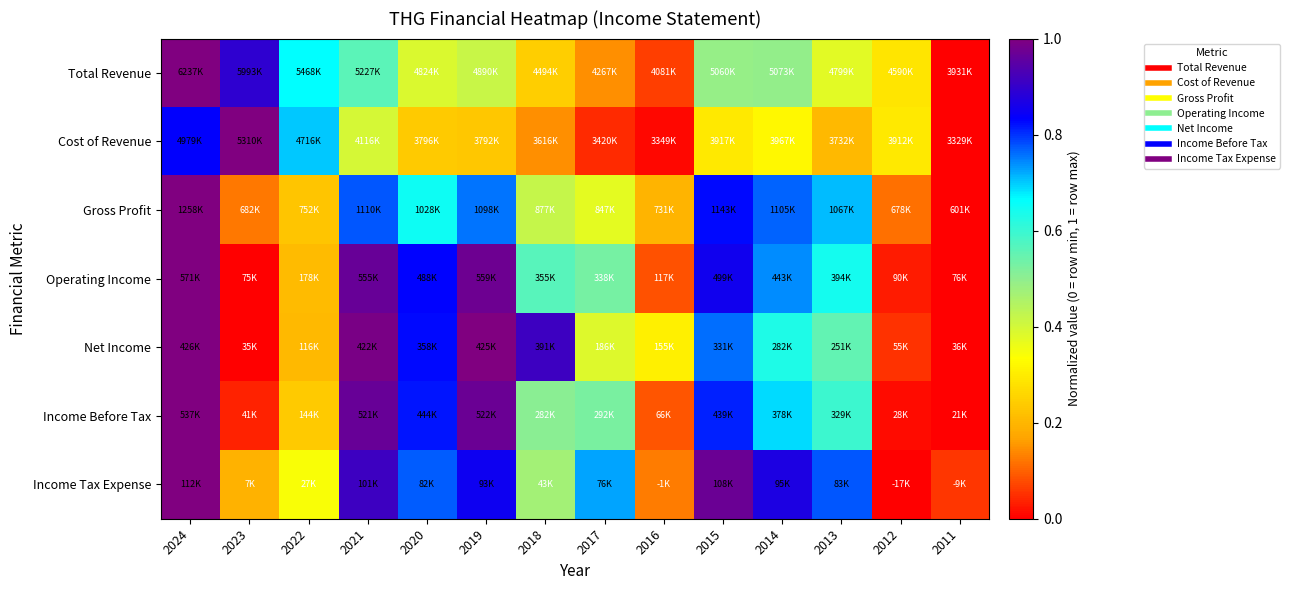

Reading left to right, what are all the values shown in this chart?

Total Revenue: 2024=1.0	2023=0.9	2022=0.7	2021=0.6	2020=0.4	2019=0.4	2018=0.2	2017=0.1	2016=0.1	2015=0.5	2014=0.5	2013=0.4	2012=0.3	2011=0.0
Cost of Revenue: 2024=0.8	2023=1.0	2022=0.7	2021=0.4	2020=0.2	2019=0.2	2018=0.1	2017=0.0	2016=0.0	2015=0.3	2014=0.3	2013=0.2	2012=0.3	2011=0.0
Gross Profit: 2024=1.0	2023=0.1	2022=0.2	2021=0.8	2020=0.7	2019=0.8	2018=0.4	2017=0.4	2016=0.2	2015=0.8	2014=0.8	2013=0.7	2012=0.1	2011=0.0
Operating Income: 2024=1.0	2023=0.0	2022=0.2	2021=1.0	2020=0.8	2019=1.0	2018=0.6	2017=0.5	2016=0.1	2015=0.9	2014=0.7	2013=0.6	2012=0.0	2011=0.0
Net Income: 2024=1.0	2023=0.0	2022=0.2	2021=1.0	2020=0.8	2019=1.0	2018=0.9	2017=0.4	2016=0.3	2015=0.8	2014=0.6	2013=0.6	2012=0.1	2011=0.0
Income Before Tax: 2024=1.0	2023=0.0	2022=0.2	2021=1.0	2020=0.8	2019=1.0	2018=0.5	2017=0.5	2016=0.1	2015=0.8	2014=0.7	2013=0.6	2012=0.0	2011=0.0
Income Tax Expense: 2024=1.0	2023=0.2	2022=0.3	2021=0.9	2020=0.8	2019=0.9	2018=0.5	2017=0.7	2016=0.1	2015=1.0	2014=0.9	2013=0.8	2012=0.0	2011=0.1